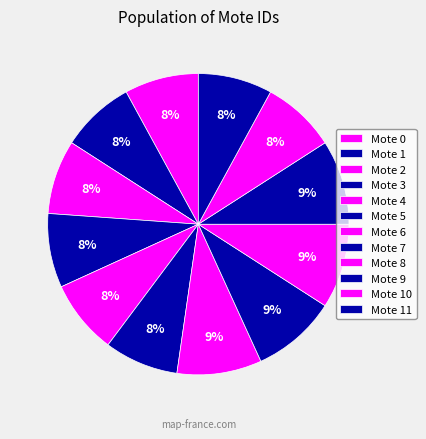

Count the number of slices in the pie.

12